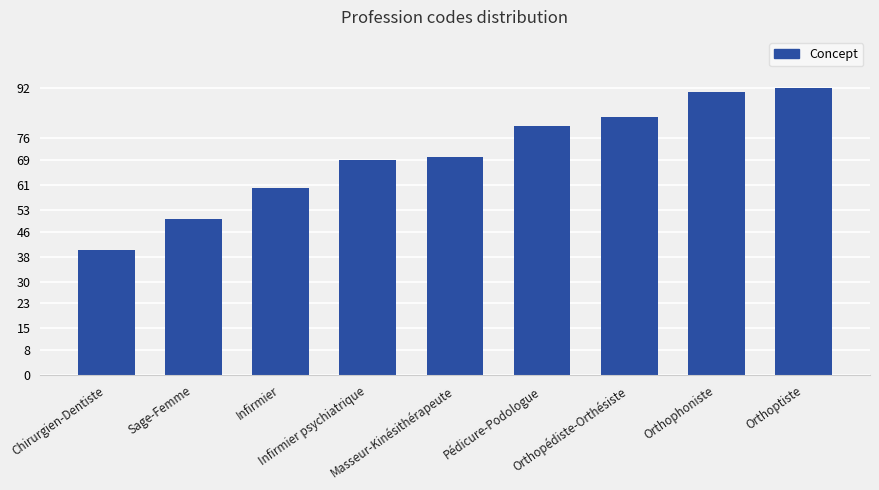

Approximately how many times larger is the value at Masseur-Kinésithérapeute compared to Sage-Femme?

1.4